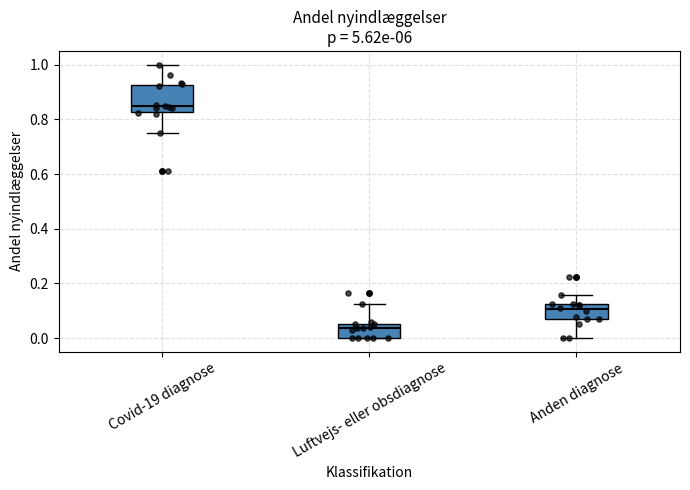

Which box is the tallest, from its lower edge to its upper edge?

Covid-19 diagnose